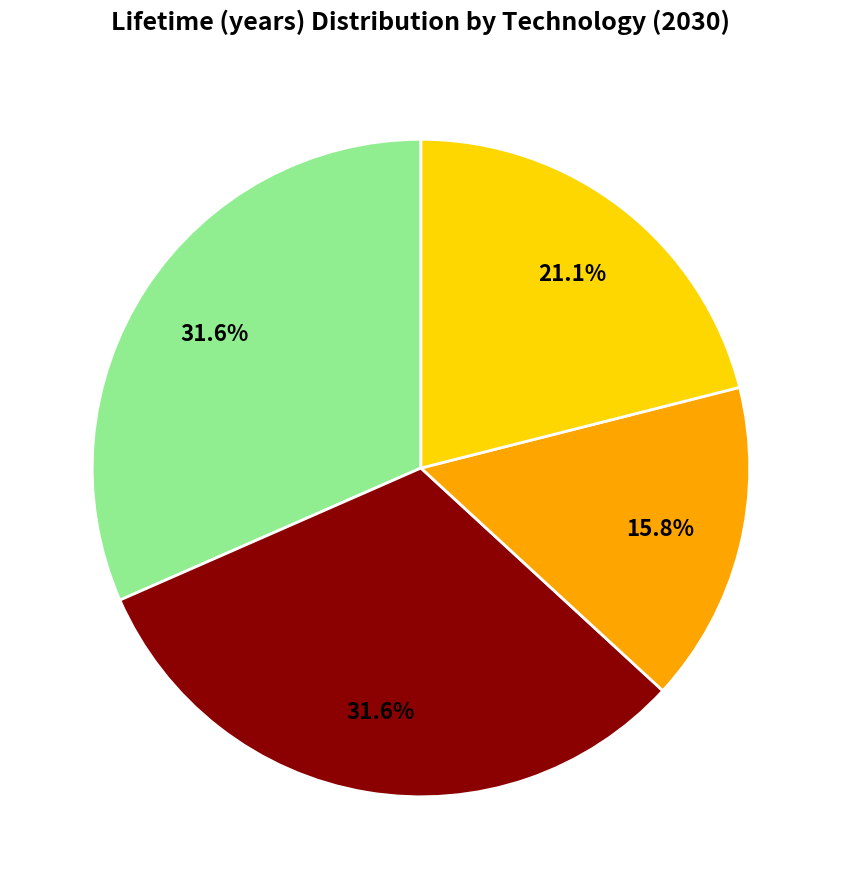

Is there a majority slice in this chart?

No